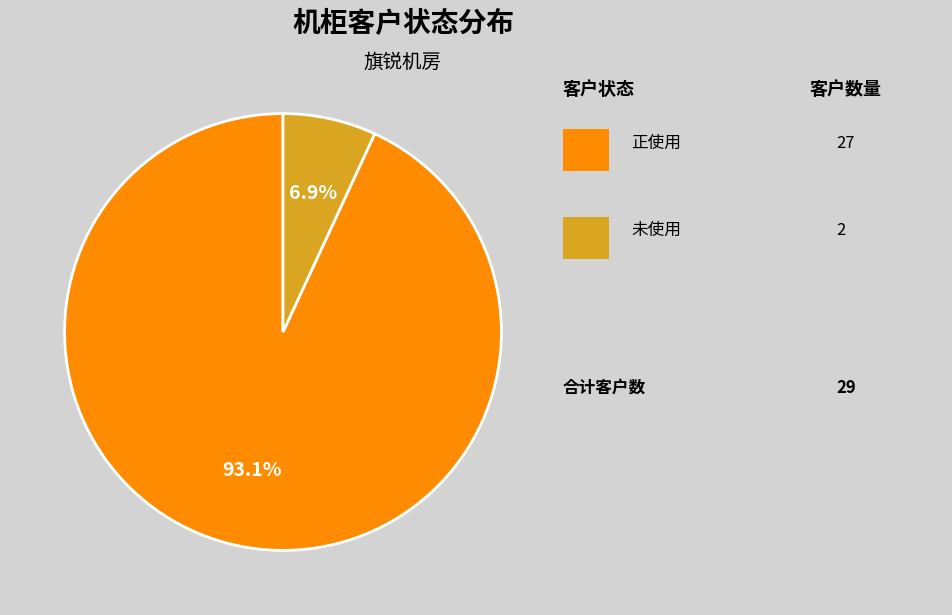

Is there a majority slice in this chart?

Yes